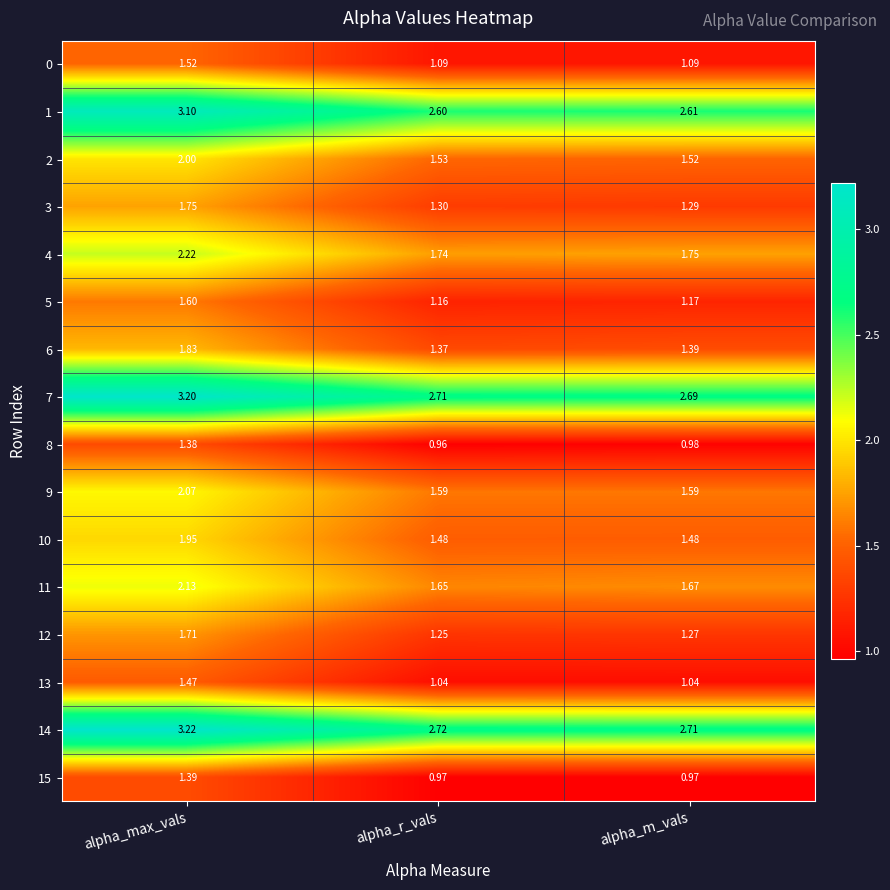

Rank the categories by 6 value from lowest to highest.

alpha_r_vals, alpha_m_vals, alpha_max_vals